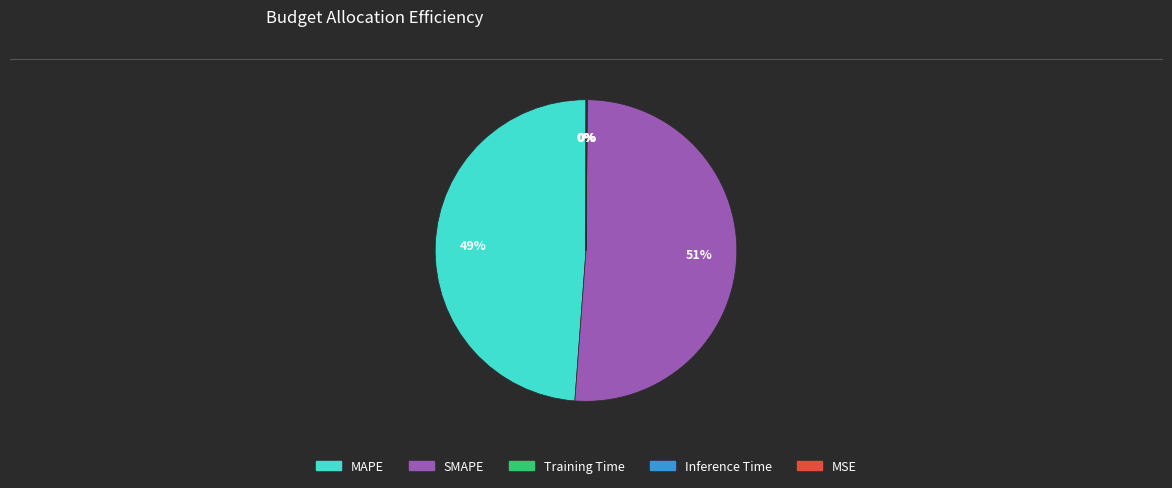

Is the sum of SMAPE and MAPE greater than half?

Yes